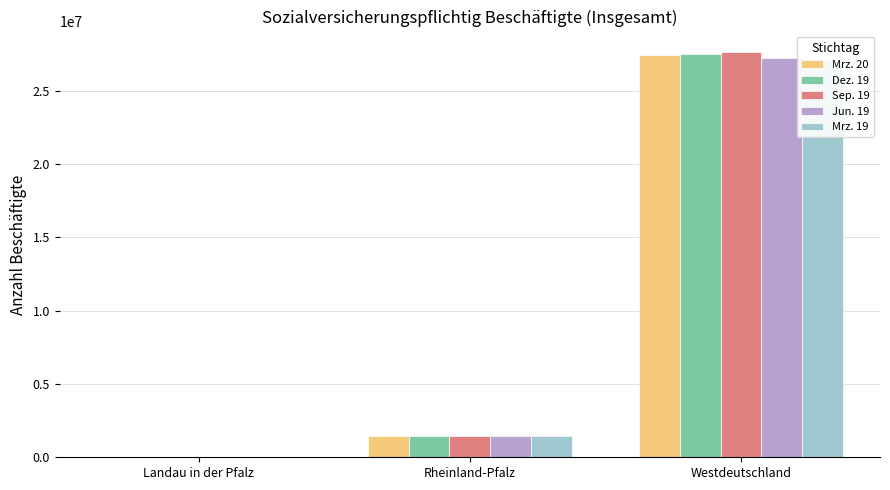

Reading left to right, transcribe all the data shown in this chart.

Mrz. 20: Landau in der Pfalz=24054	Rheinland-Pfalz=1441449	Westdeutschland=27441554
Dez. 19: Landau in der Pfalz=24434	Rheinland-Pfalz=1446650	Westdeutschland=27509686
Sep. 19: Landau in der Pfalz=24493	Rheinland-Pfalz=1462132	Westdeutschland=27669269
Jun. 19: Landau in der Pfalz=23807	Rheinland-Pfalz=1435337	Westdeutschland=27223430
Mrz. 19: Landau in der Pfalz=23961	Rheinland-Pfalz=1430873	Westdeutschland=27137976